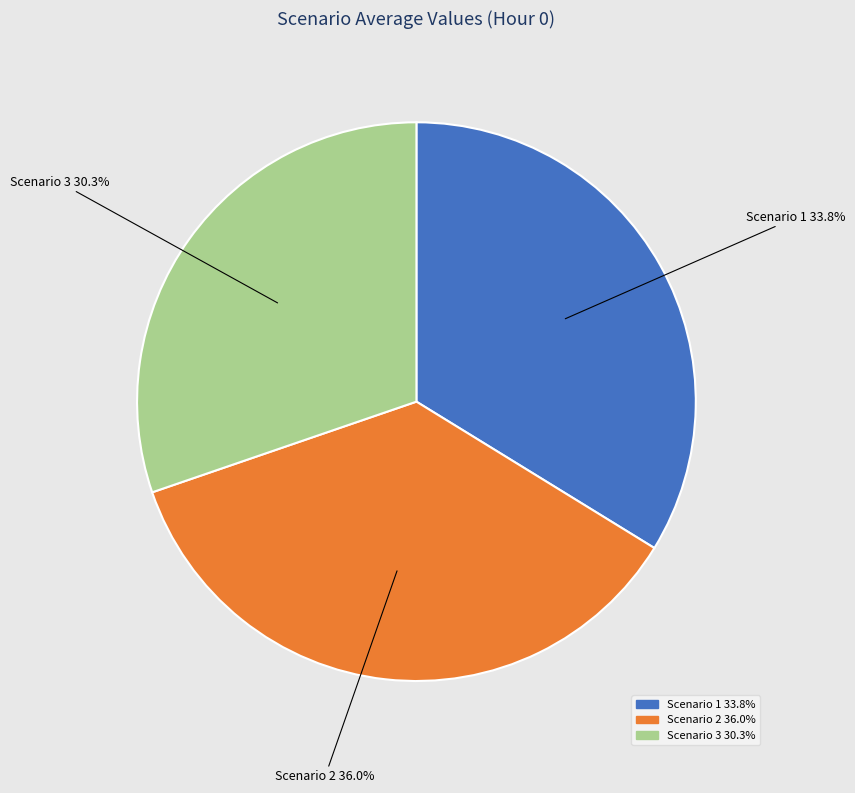

Which category has the smallest portion of the pie?

Scenario 3